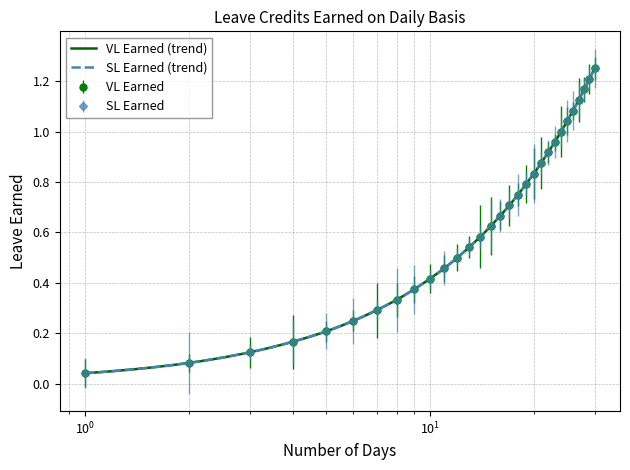

True or false: VL Earned and SL Earned cross at least once.

False